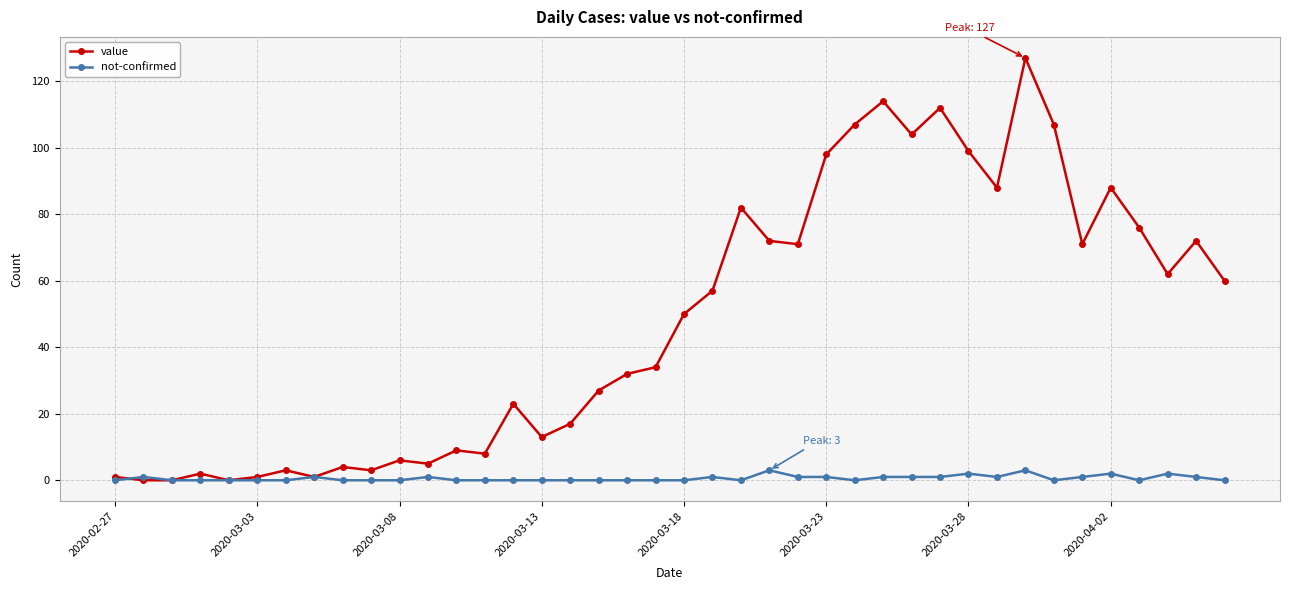

What is the value of the value point at the 19th from the left?

32